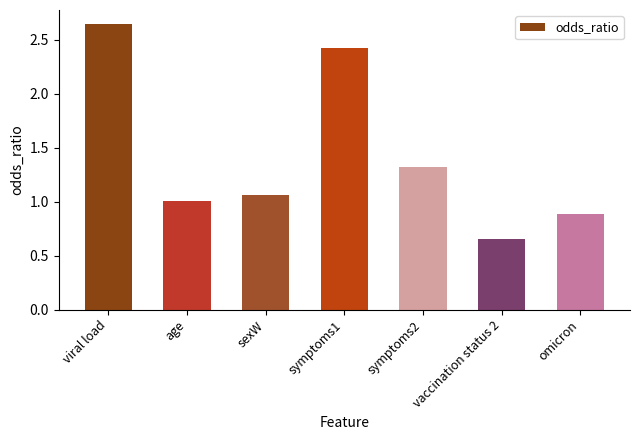

The value at viral load is 4.5. True or false?

False